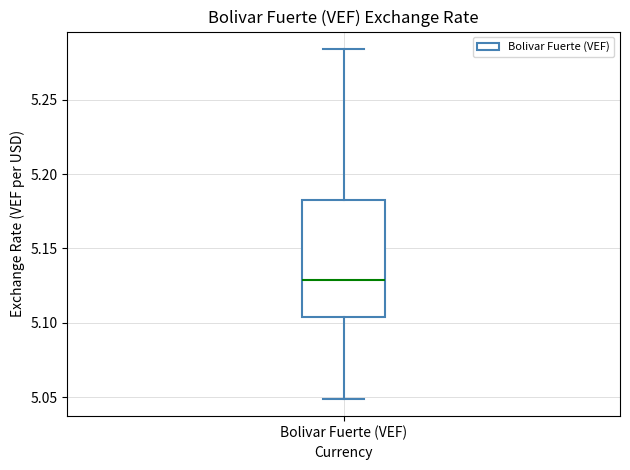

Transcribe this box plot: give where the median line is, the range the box spans, and where the two whiskers end, as read against the y-axis. The values are not printed on the chart, so give them approximately, as read against the axis.

median 5.130, box 5.105 to 5.180, whiskers 5.050 to 5.285